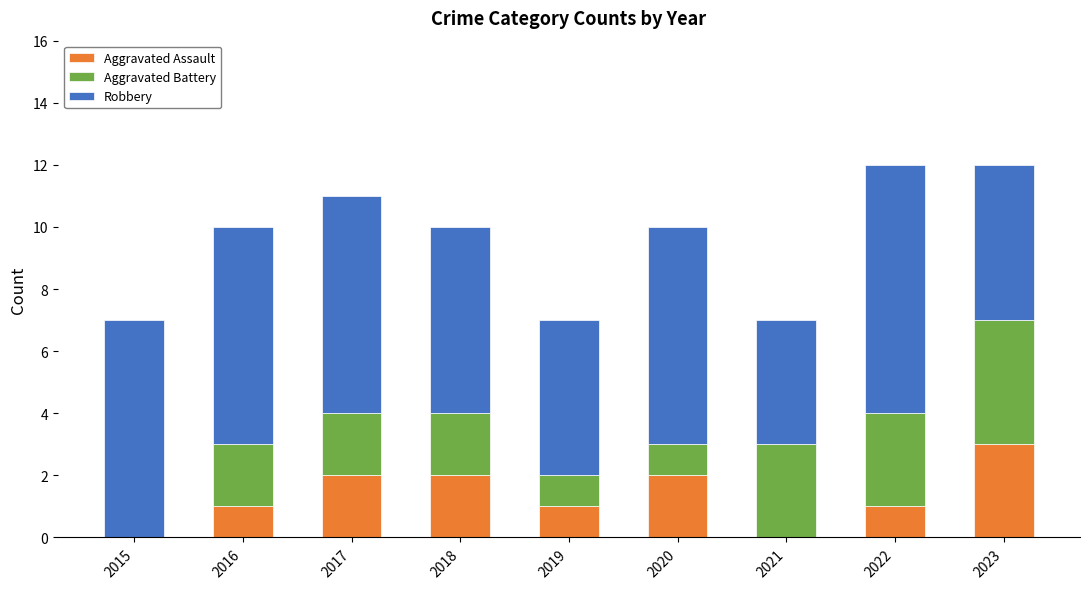

At which label does Aggravated Assault reach its peak?

2023